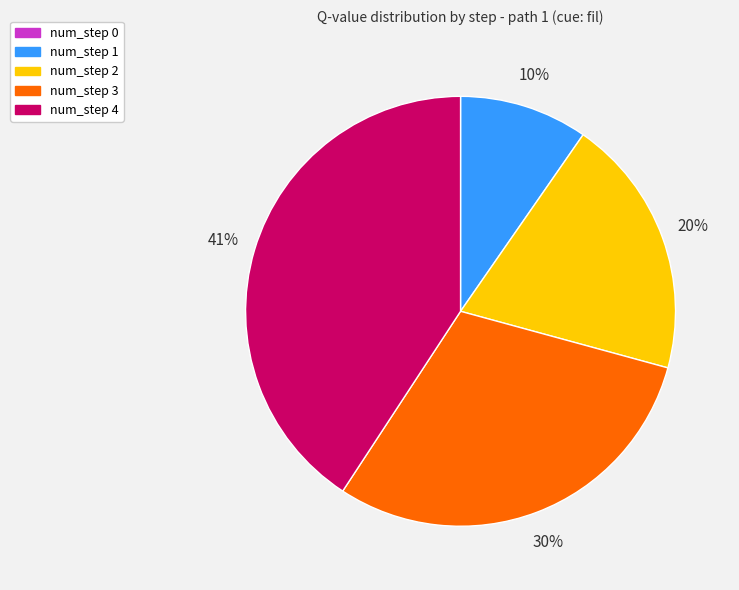

Is there a majority slice in this chart?

No